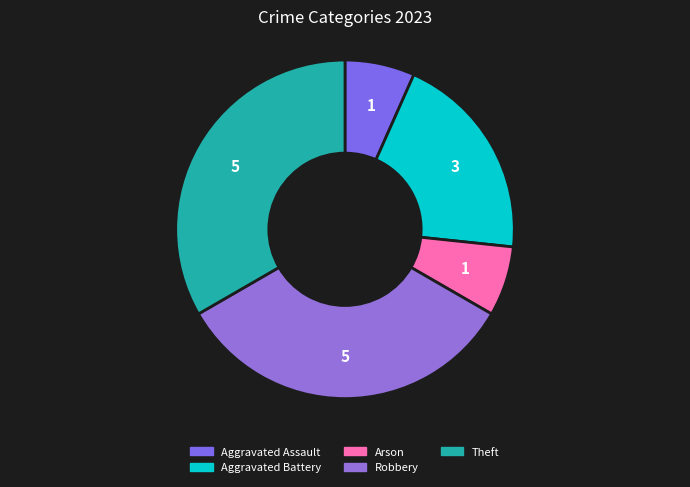

How many slices are in this pie chart?

5